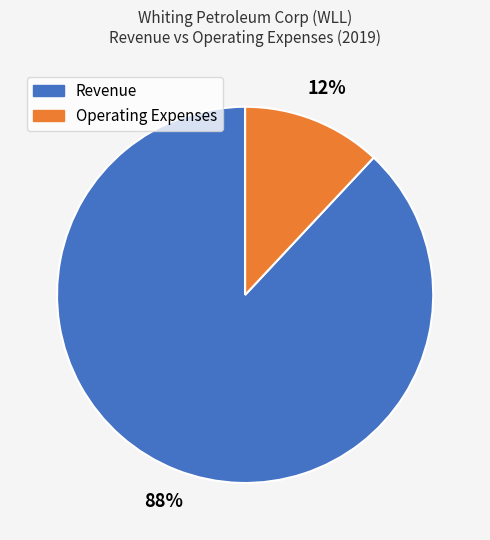

Count the number of slices in the pie.

2